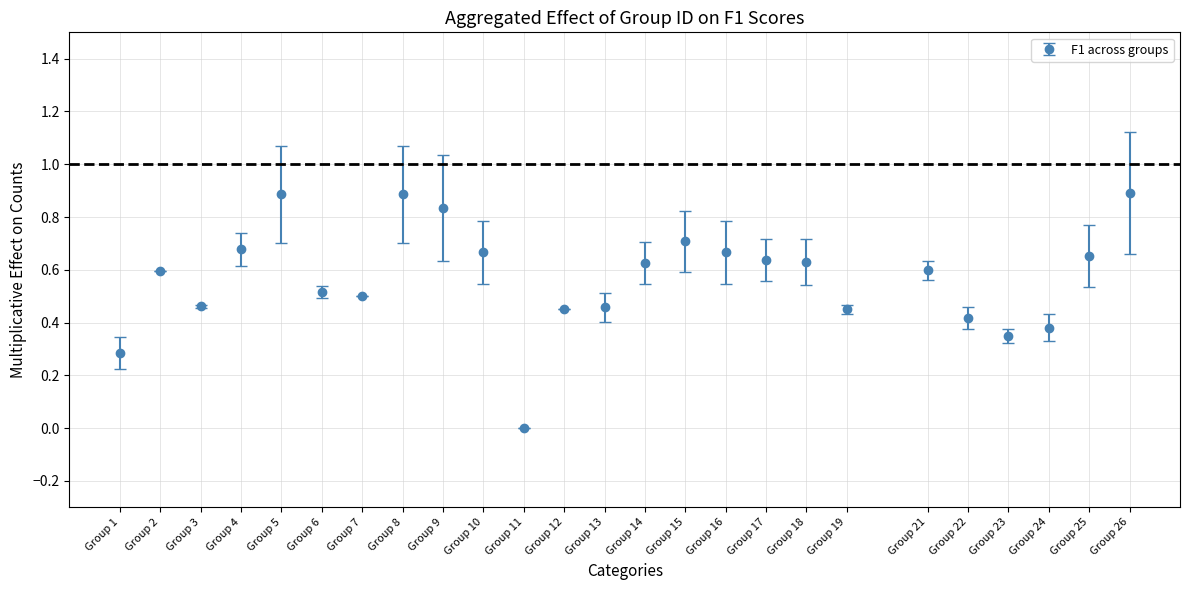

Which has a higher value, Group 22 or Group 25?

Group 25